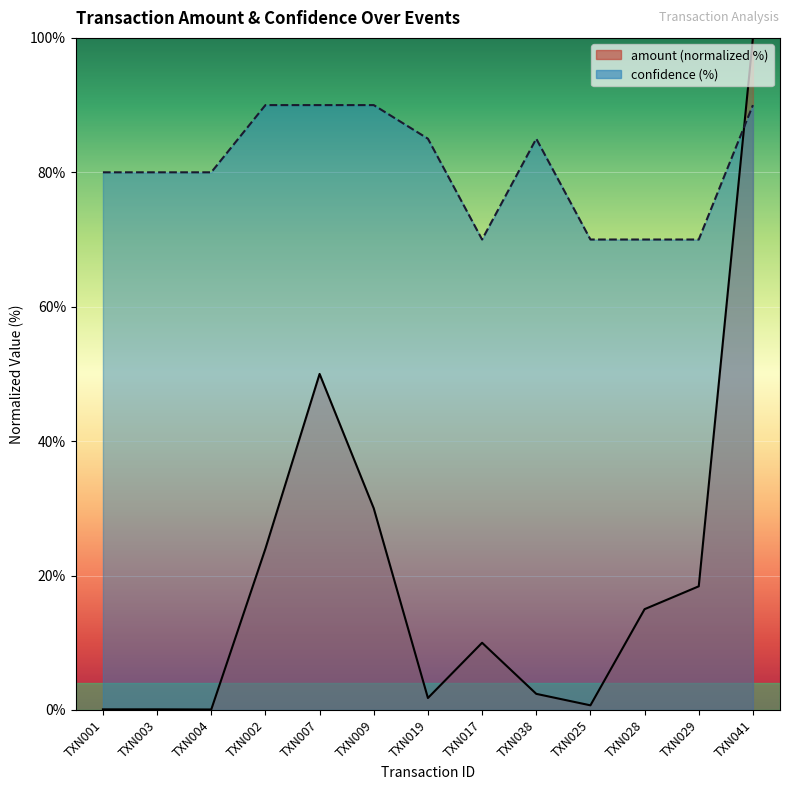

What is the lowest value of the confidence series?

70.0